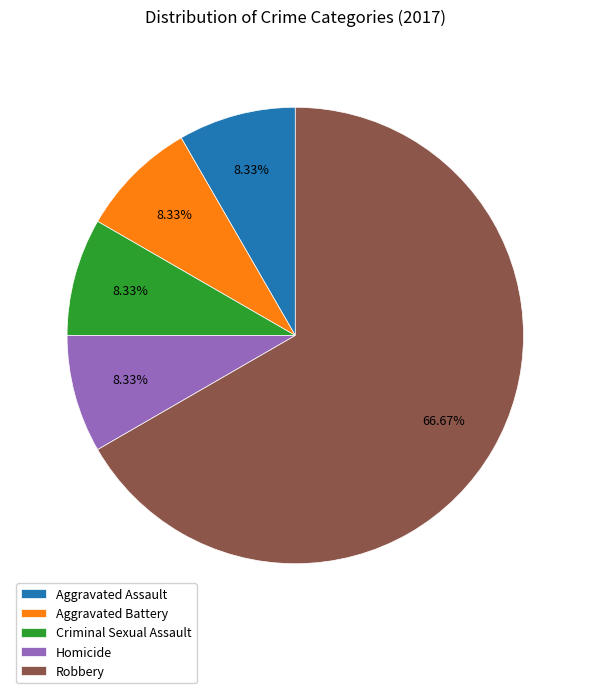

Which slice is the largest?

Robbery